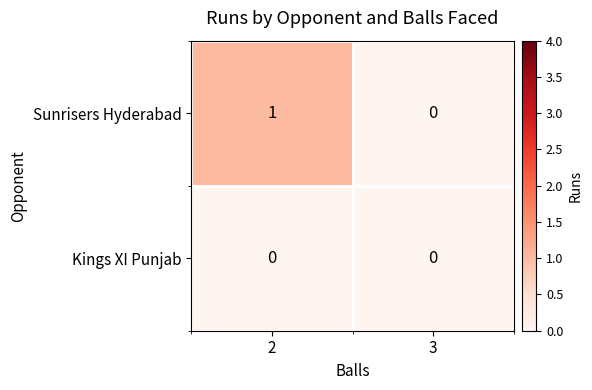

Reading left to right, extract all data points from this chart.

Sunrisers Hyderabad: 2=1	3=0
Kings XI Punjab: 2=0	3=0